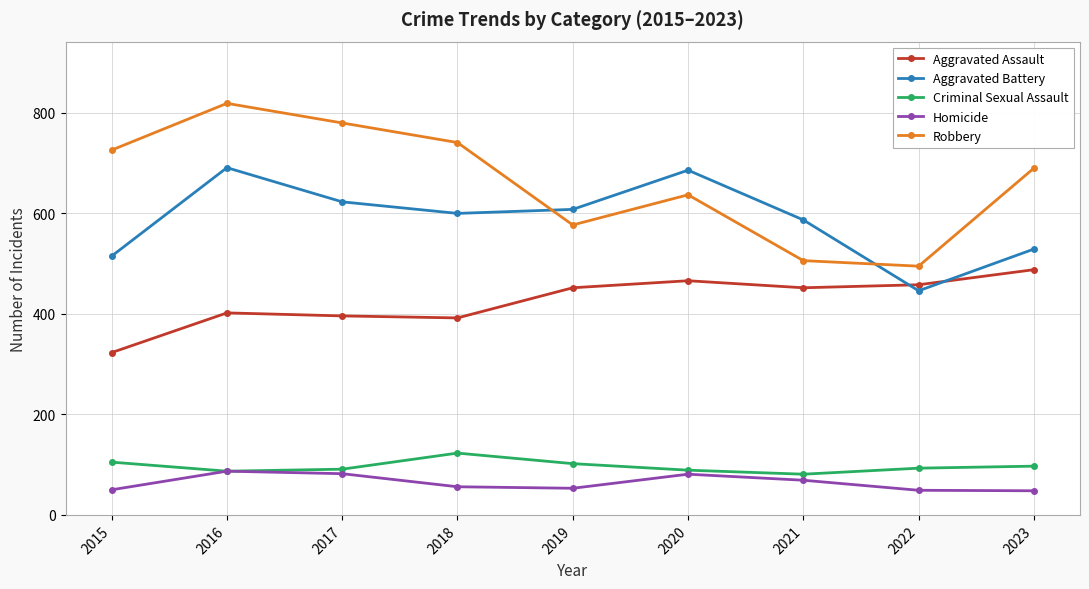

At 2018, list the series in order from smallest to largest.

Homicide, Criminal Sexual Assault, Aggravated Assault, Aggravated Battery, Robbery